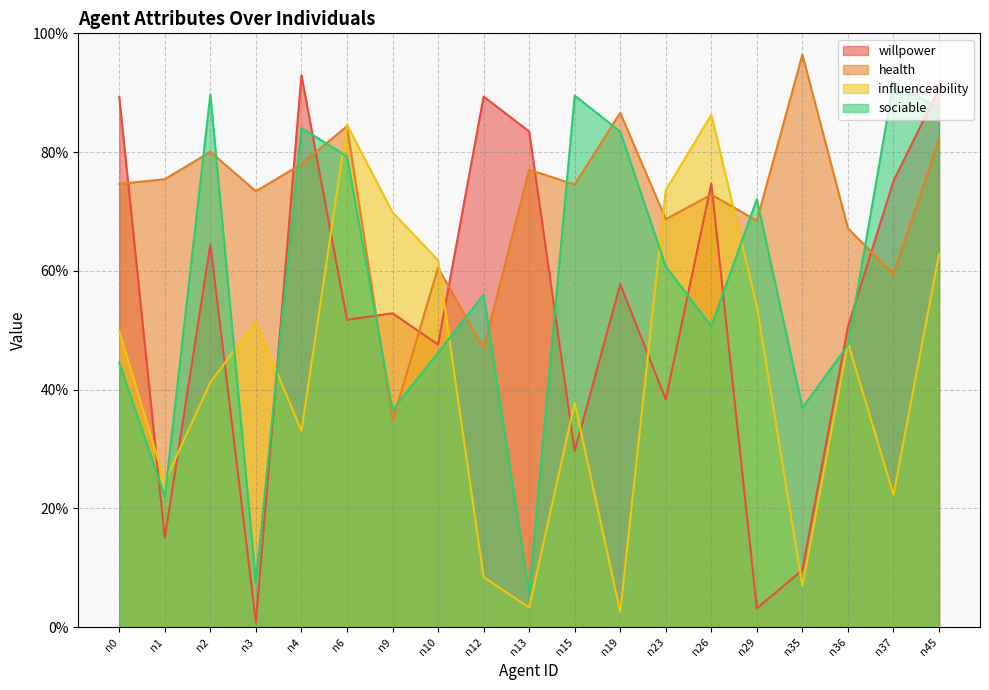

What is the difference between the maximum and second lowest values in the health series?

0.5